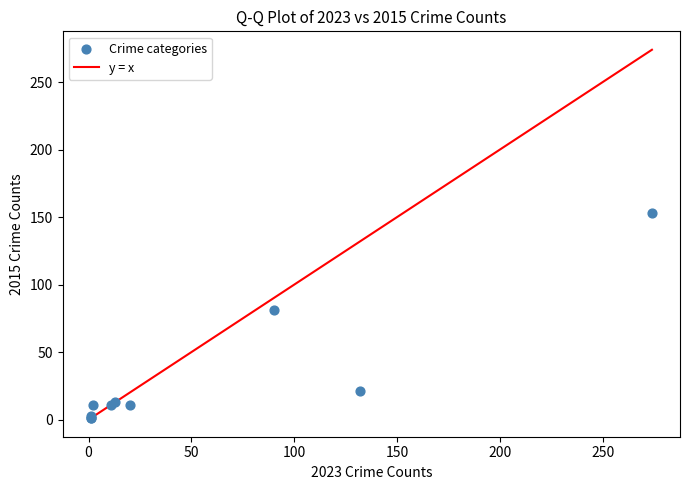

What Y value in the scatter plot is closest to 77?

81